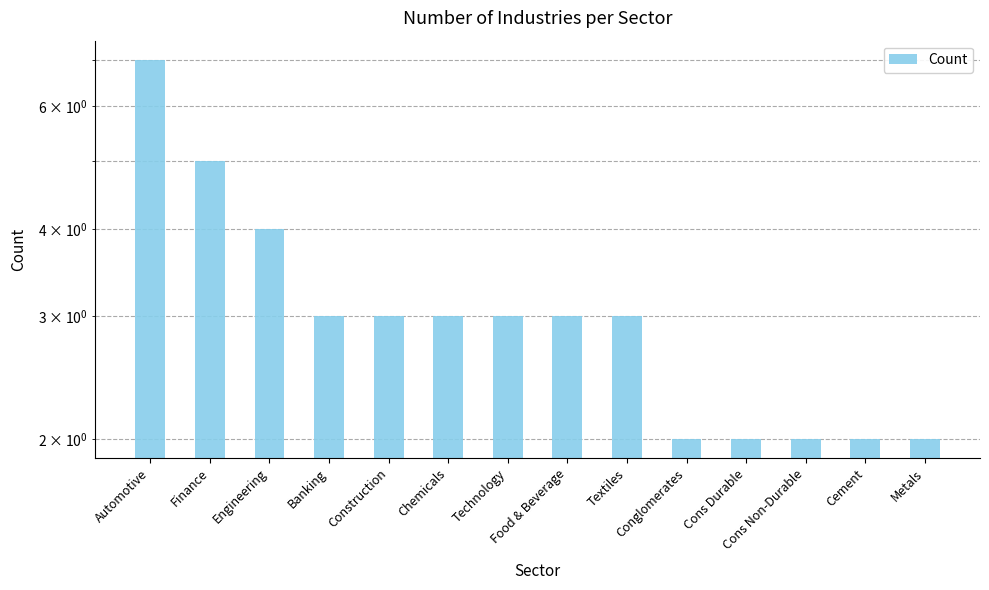

What is the minimum value shown in the chart?

2